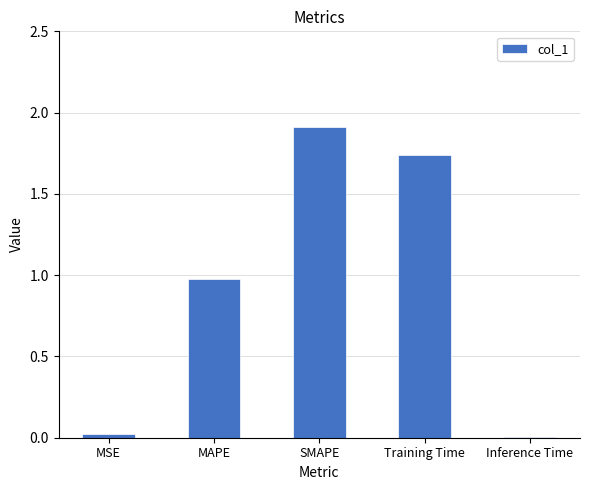

Which has a higher value, Inference Time or SMAPE?

SMAPE